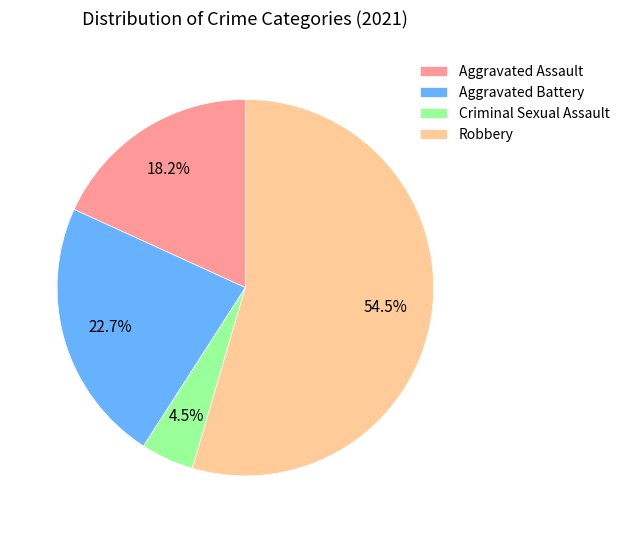

How much of the chart is everything except Criminal Sexual Assault?

95.5%